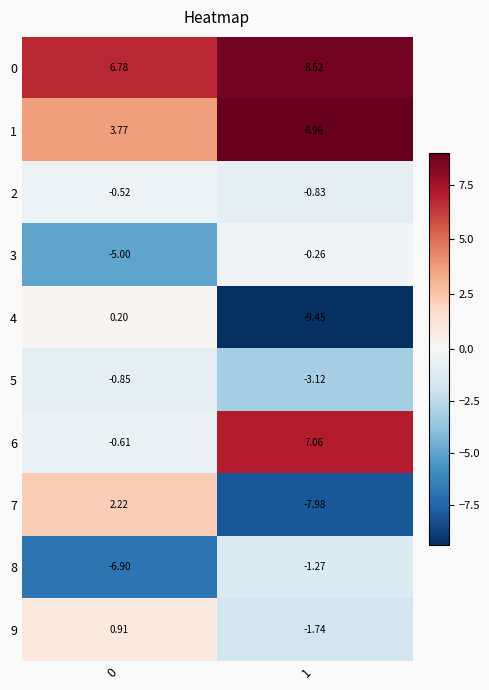

At which category does the chart reach its peak across all series?

1